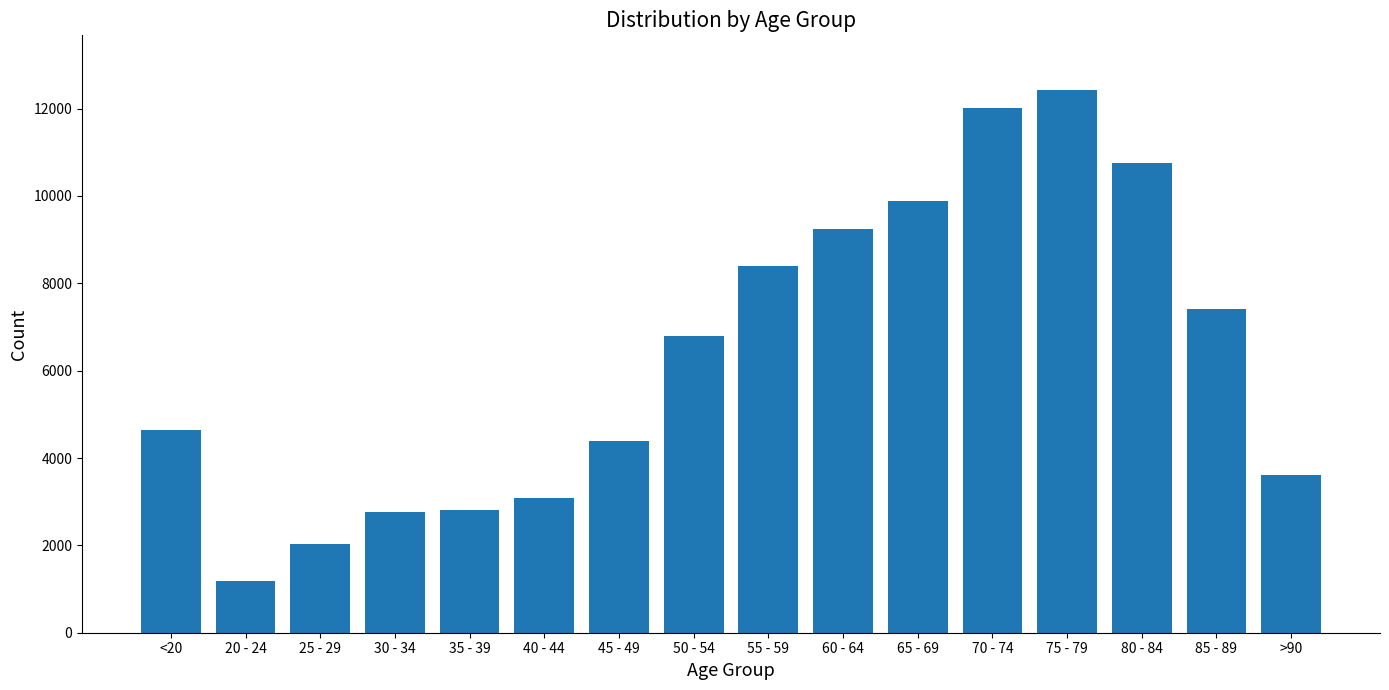

What is the ratio of the value at 75 - 79 to the value at 80 - 84?

1.2